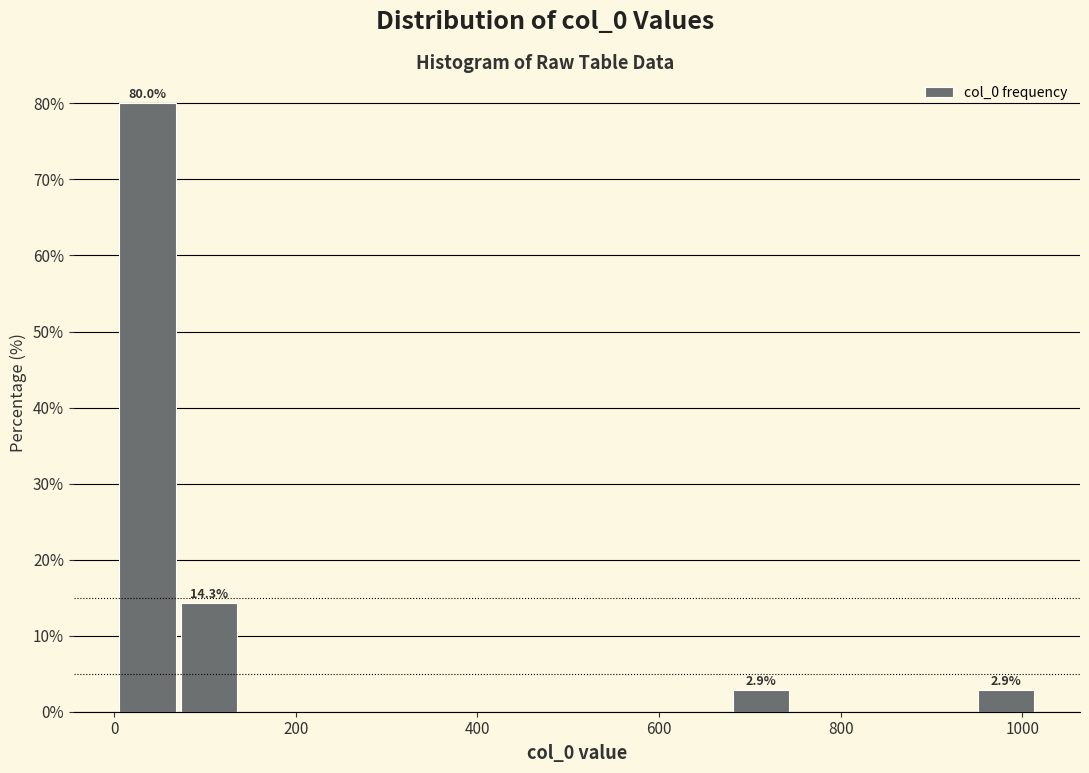

Around what value on the x-axis is the tallest bar? Give the approximate position of its centre, as read against the axis.

40